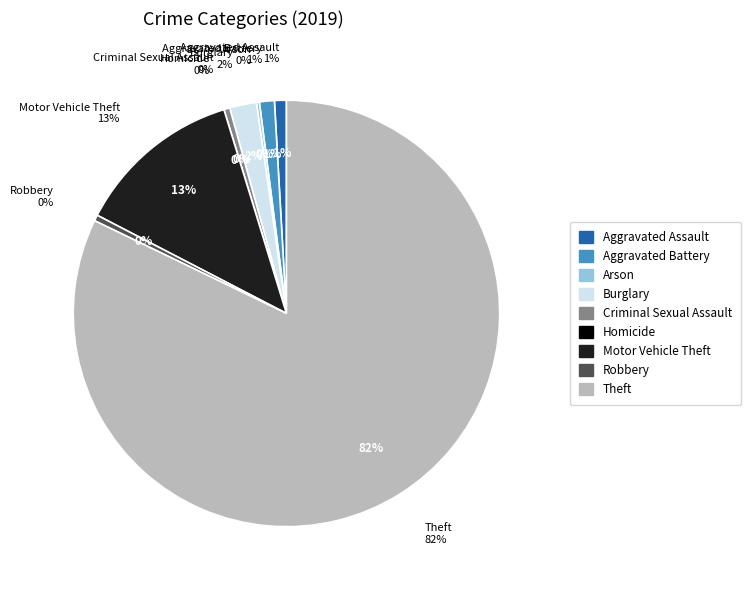

How many segments does this pie chart have?

9